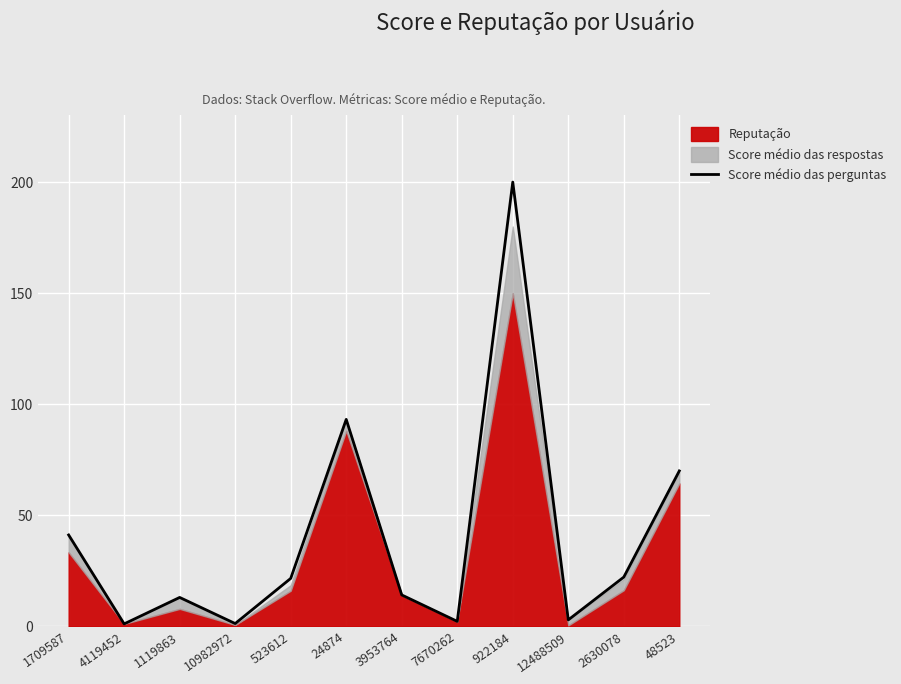

Reading left to right, transcribe all the data shown in this chart.

41.2	1.2	13.1	1.3	21.6	93.2	14.2	2.3	200.0	3.0	22.2	70.0